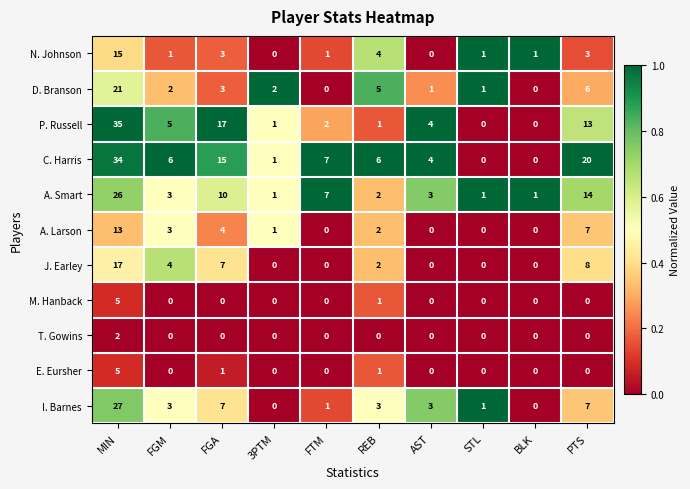

Which series has the largest total across all categories?

C. Harris